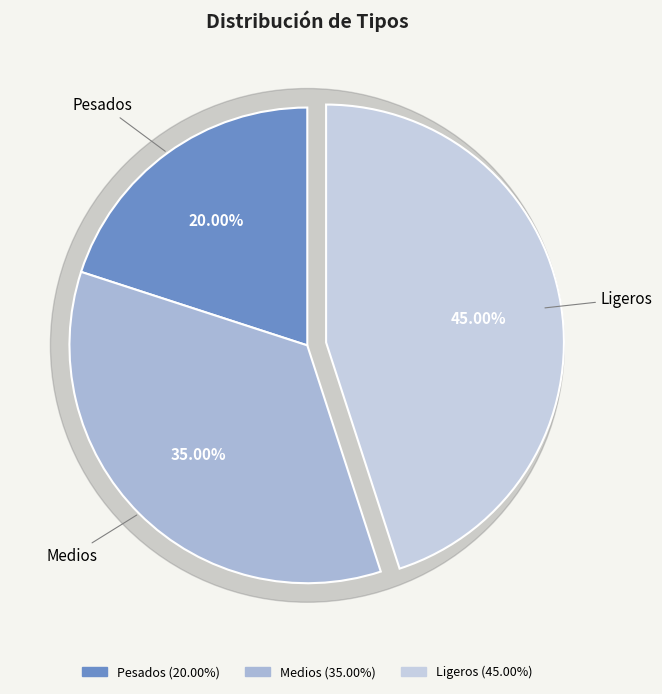

What is the largest slice in the pie chart?

Ligeros